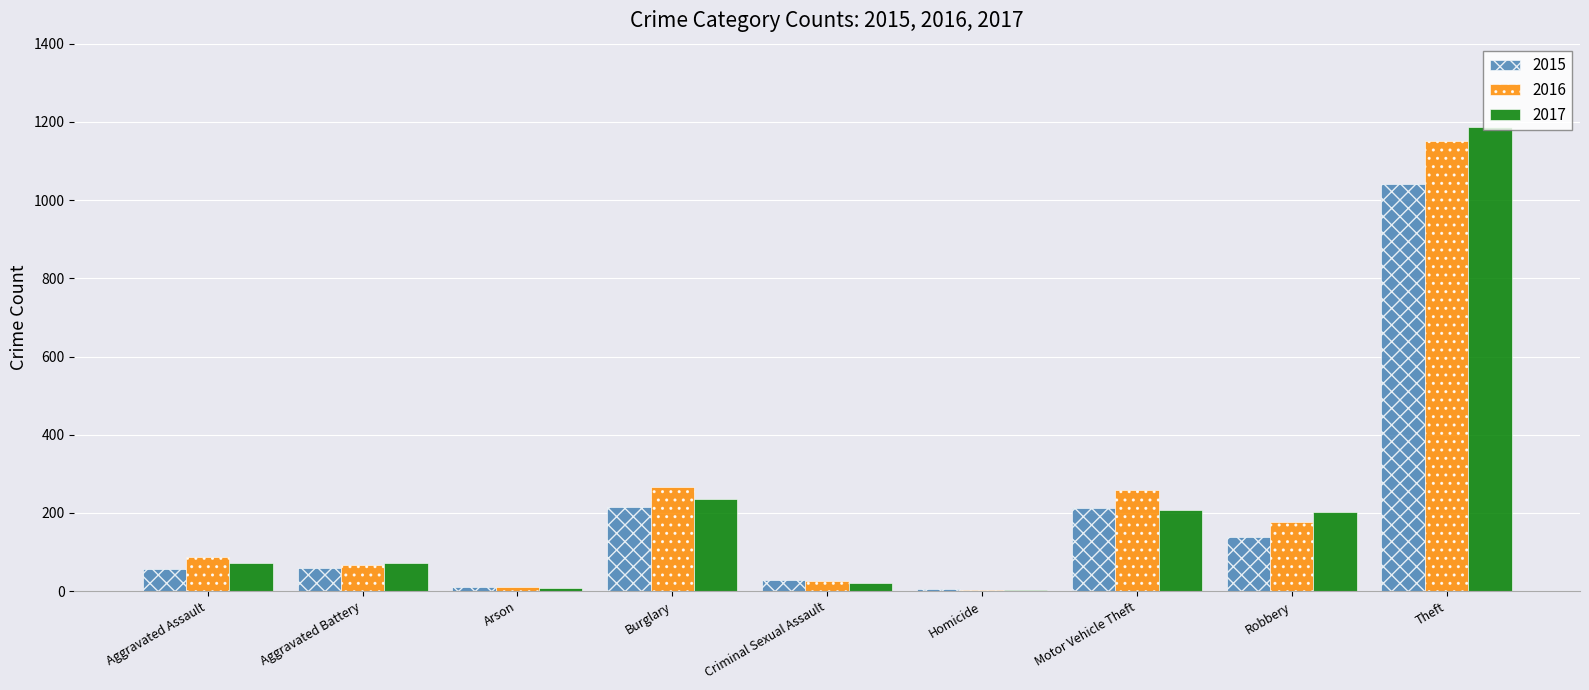

Which category has the highest value in the 2017 series?

Theft